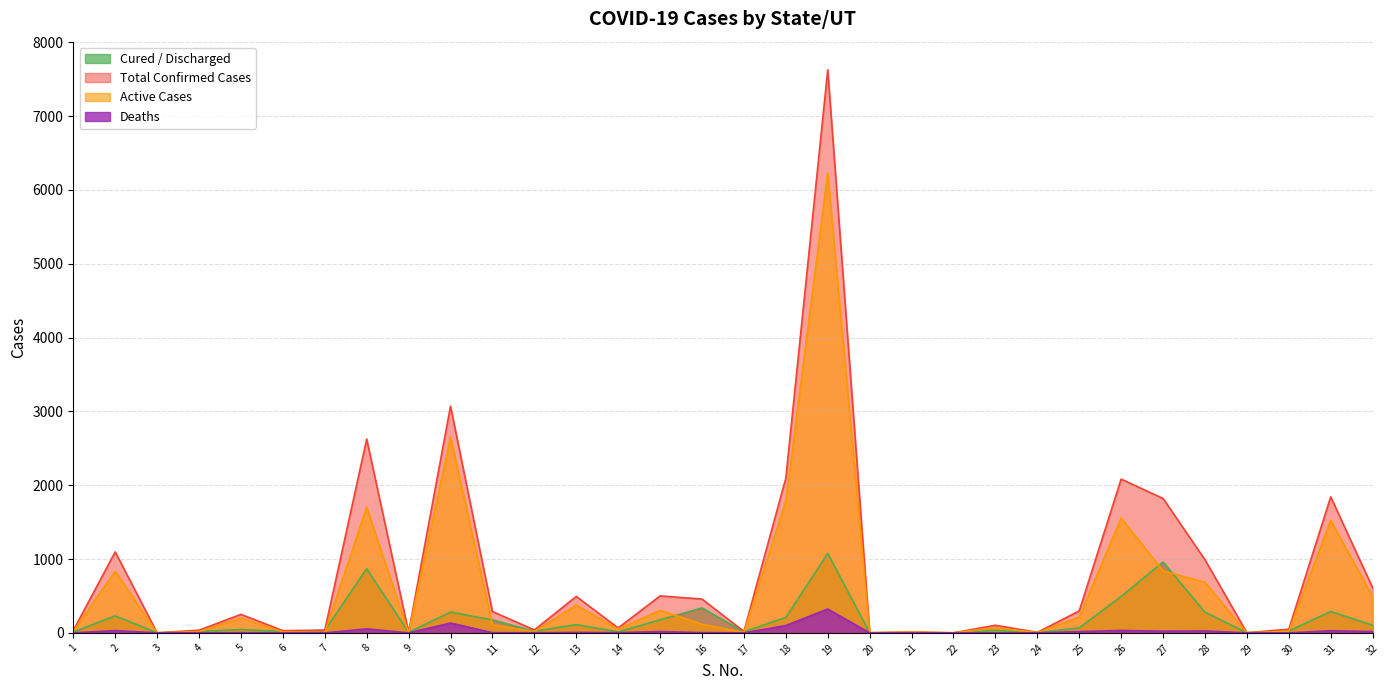

True or false: Cured / Discharged and Deaths cross at least once.

True